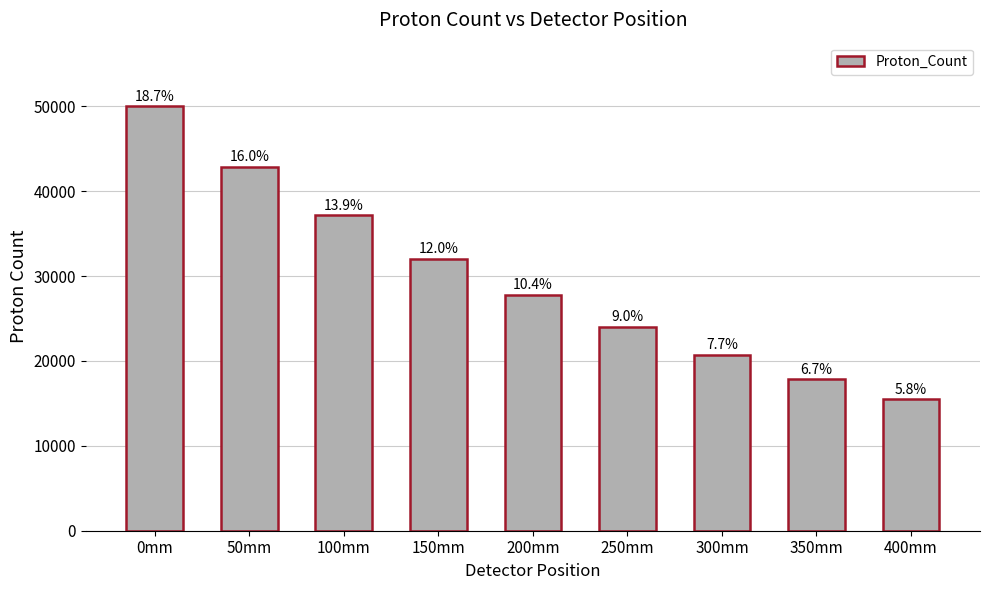

How many bars are there in total?

9